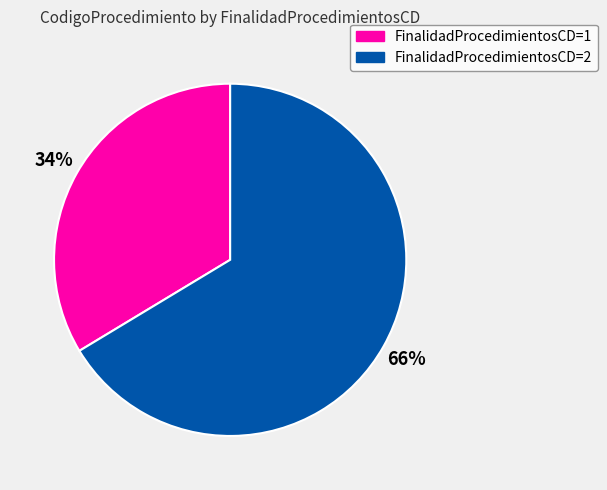

What is the smallest slice in the pie chart?

FinalidadProcedimientosCD=1